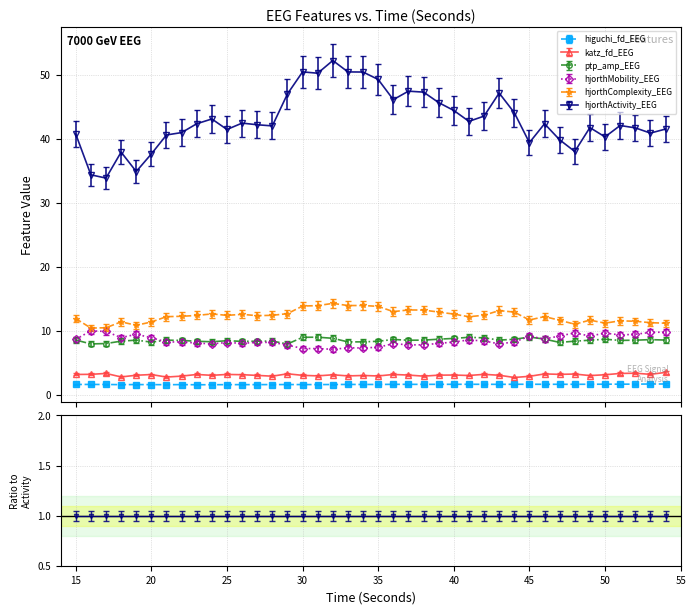

List the series in order of their peak value, lowest first.

higuchi_fd_EEG, katz_fd_EEG, ptp_amp_EEG, hjorthMobility_EEG, hjorthComplexity_EEG, hjorthActivity_EEG